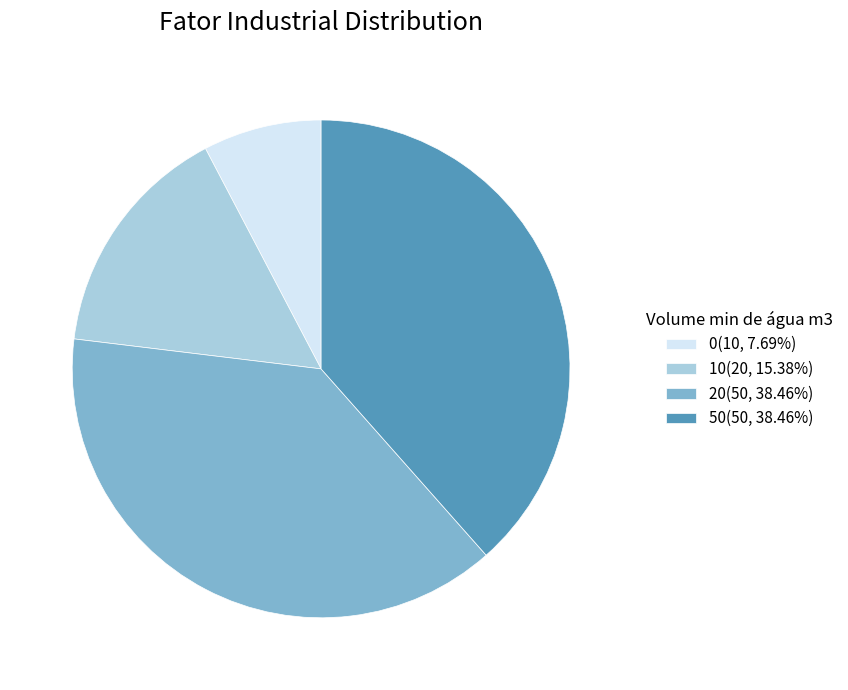

What is the ratio of the value at 50 to the value at 20?

1.0